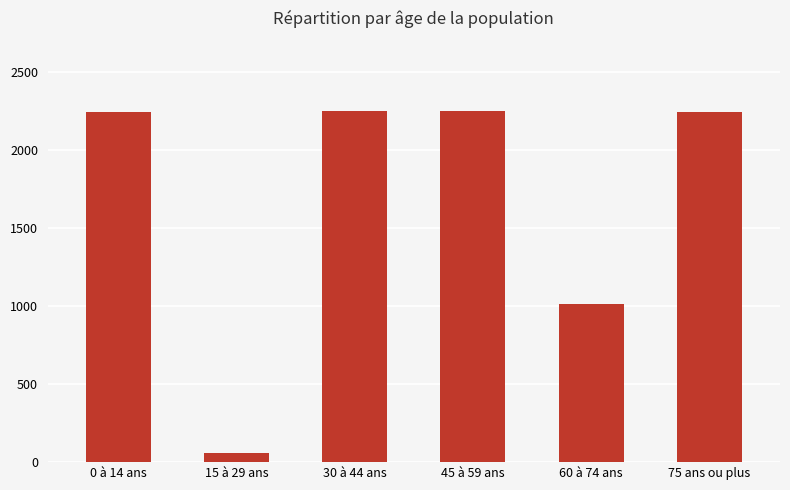

What is the sum of all values?

10077